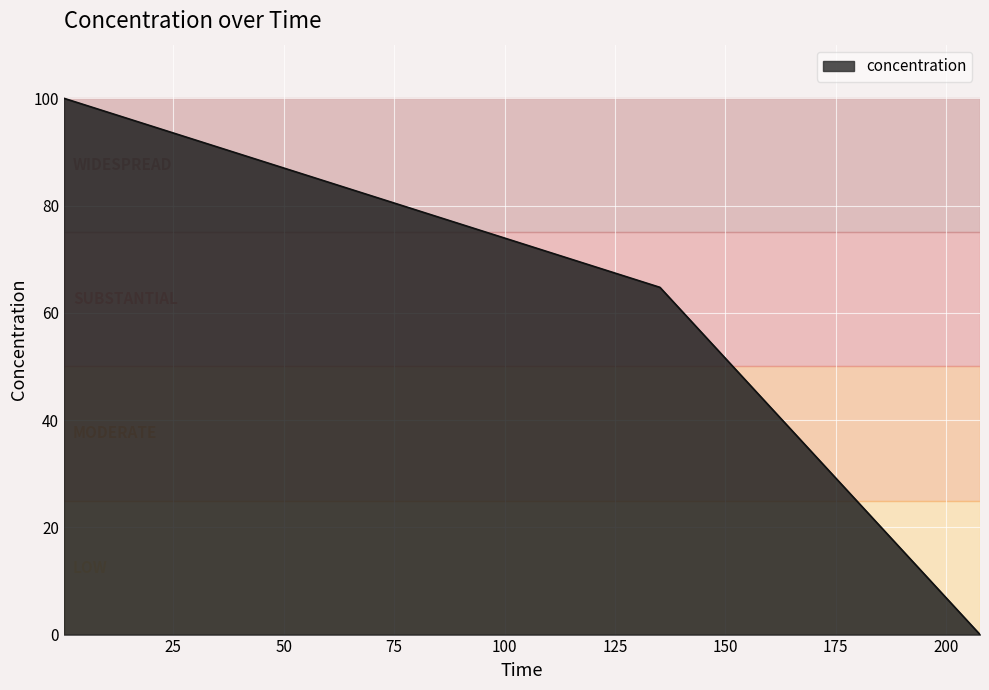

What is the difference between the maximum and second lowest values?

35.3